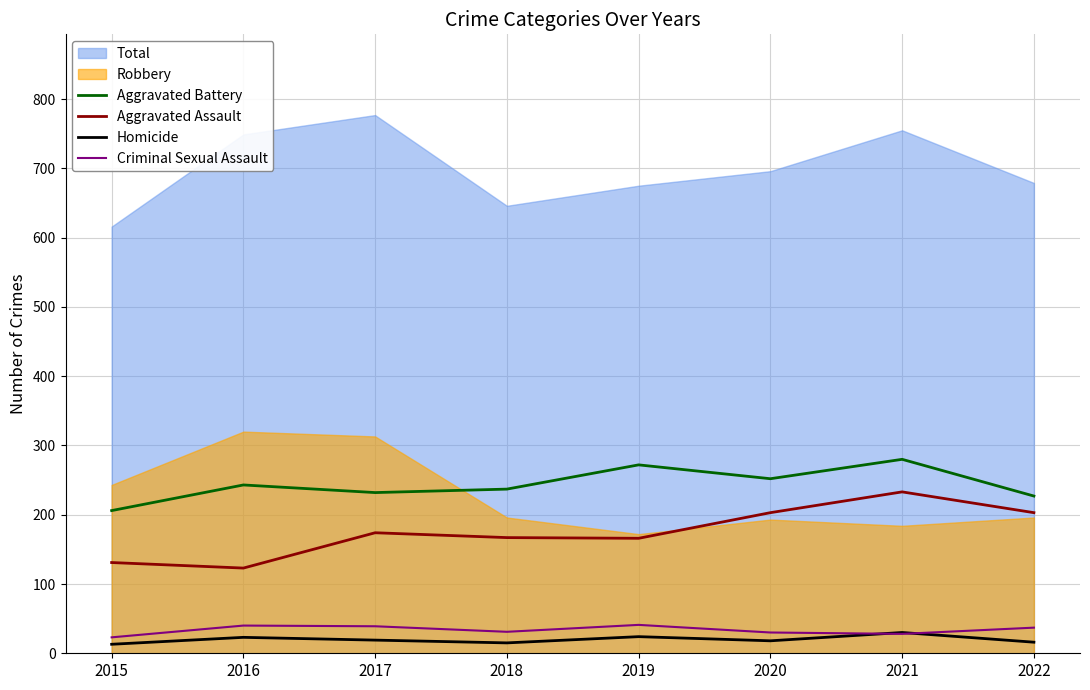

True or false: Aggravated Assault and Criminal Sexual Assault cross at least once.

False